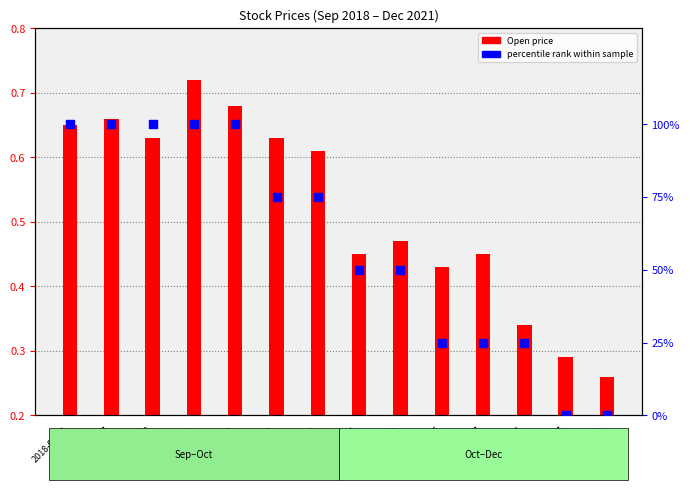

What are all the series names shown in the legend?

Open price, percentile rank within sample